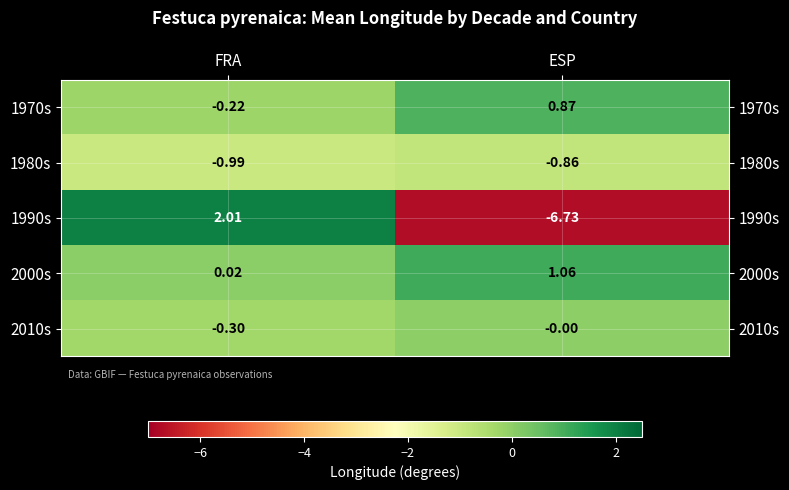

Rank the series at FRA from lowest to highest value.

1980s, 2010s, 1970s, 2000s, 1990s